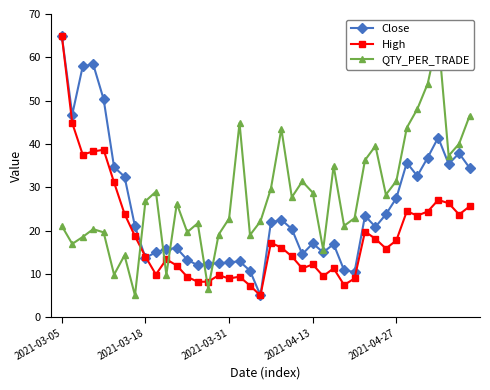

The value of Close at 2021-03-18 is 6.7. True or false?

False